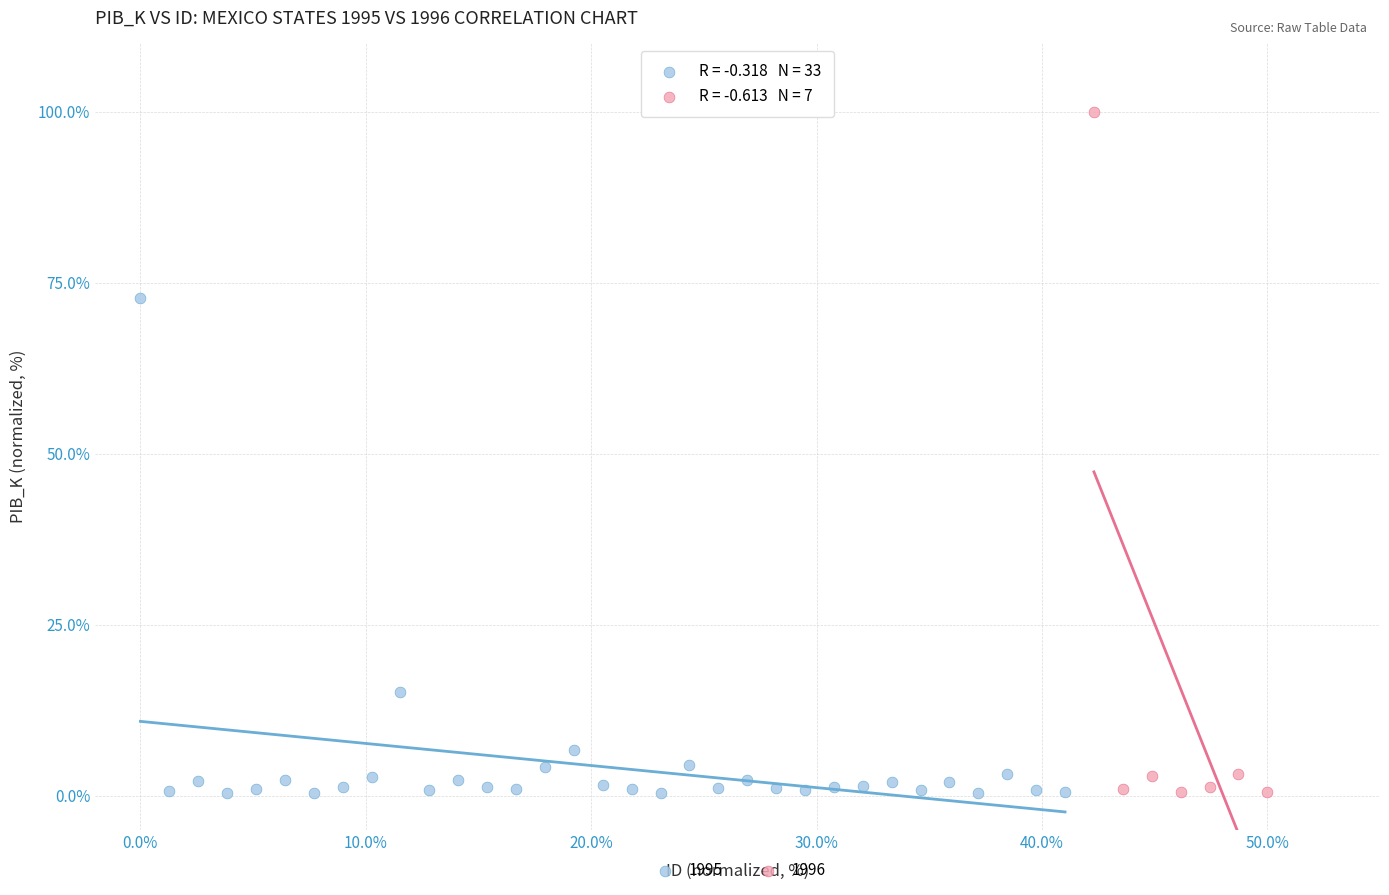

Which series contains the highest Y value?

1996